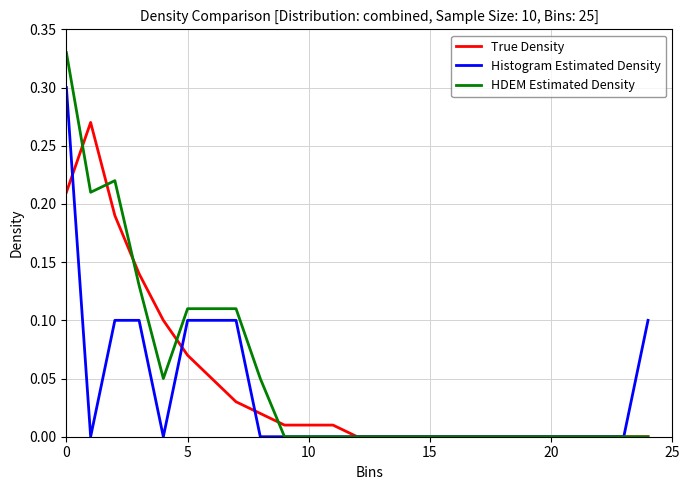

Which series has the largest range (max minus min)?

HDEM Estimated Density